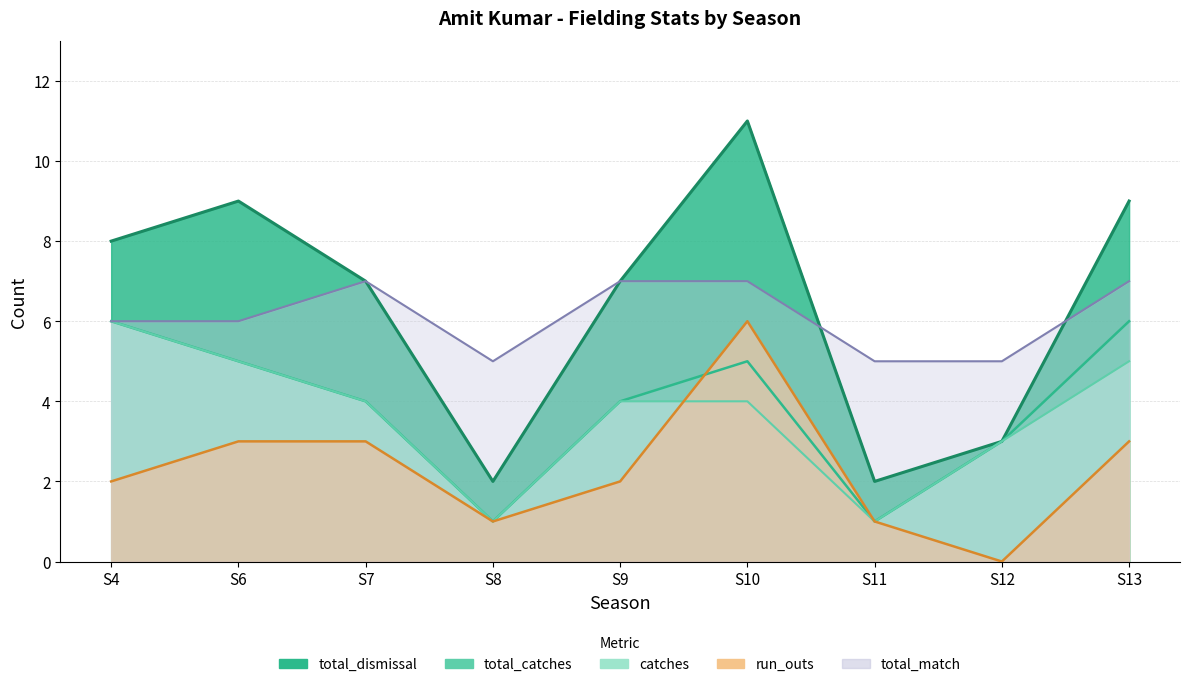

In total_match, how many points are lower than both neighbors (excluding endpoints)?

1